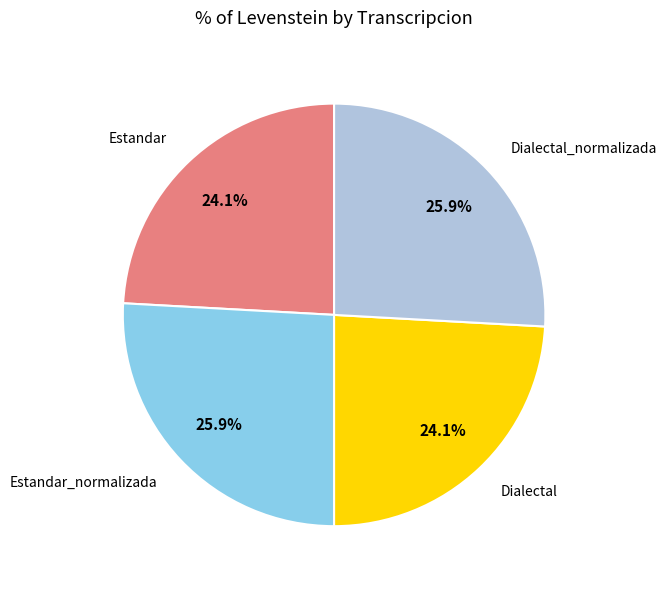

Is there any slice that represents more than half of the pie?

No